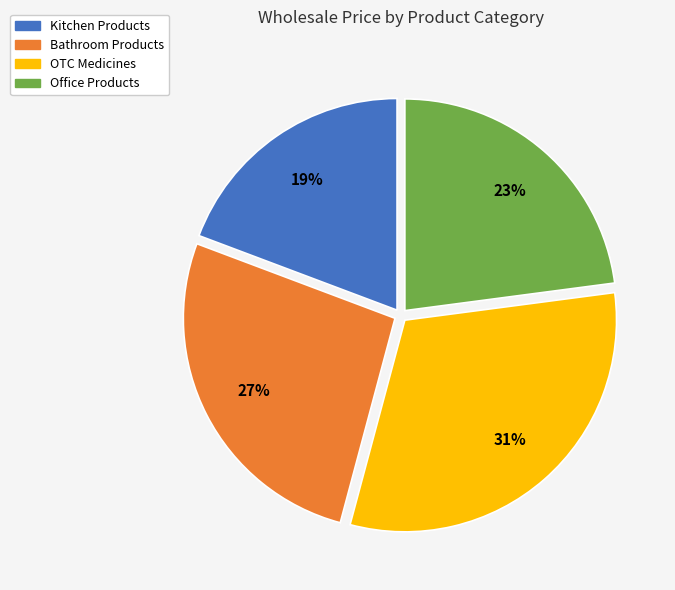

To the nearest percent, what is the average slice percentage?

25%